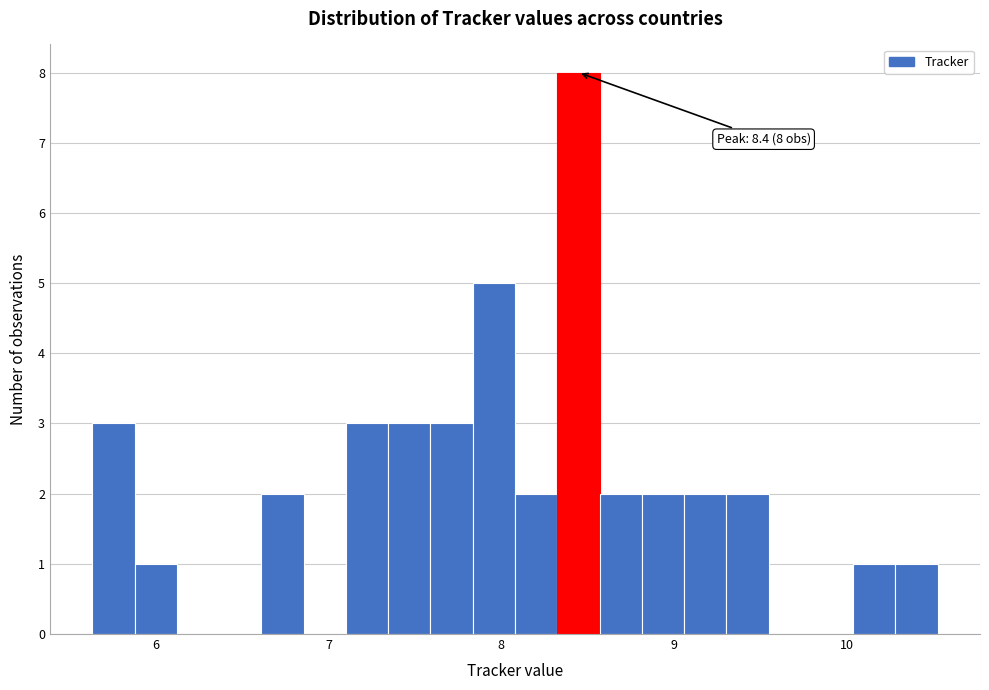

Read against the x-axis, roughly where is the centre of the tallest bar?

8.4